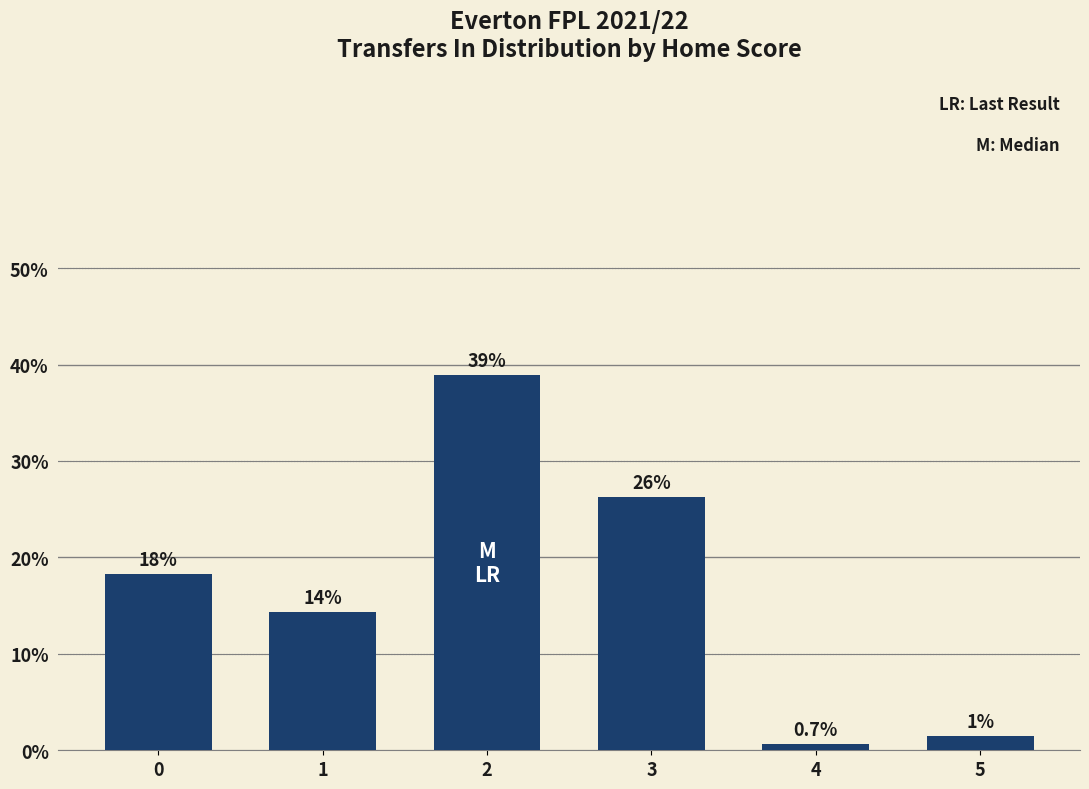

Rank the categories by value from highest to lowest.

2, 3, 0, 1, 5, 4